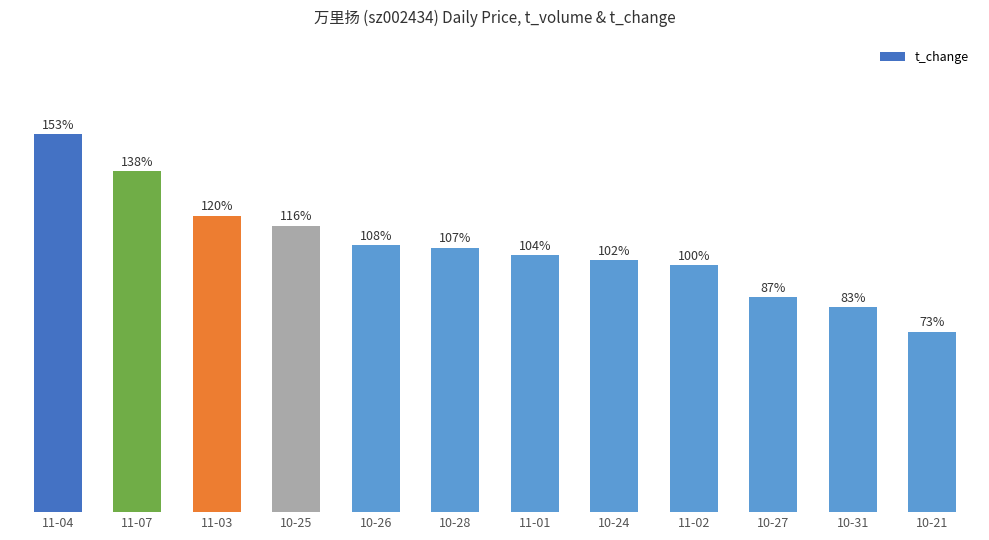

Does the chart contain any negative values?

No